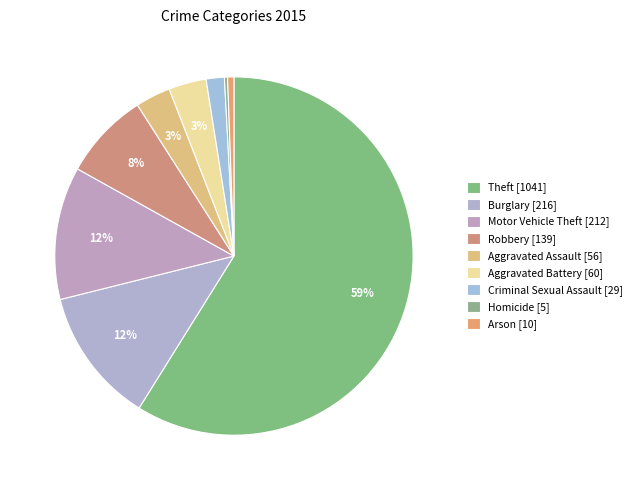

Combined, do Homicide and Aggravated Battery account for over 50%?

No